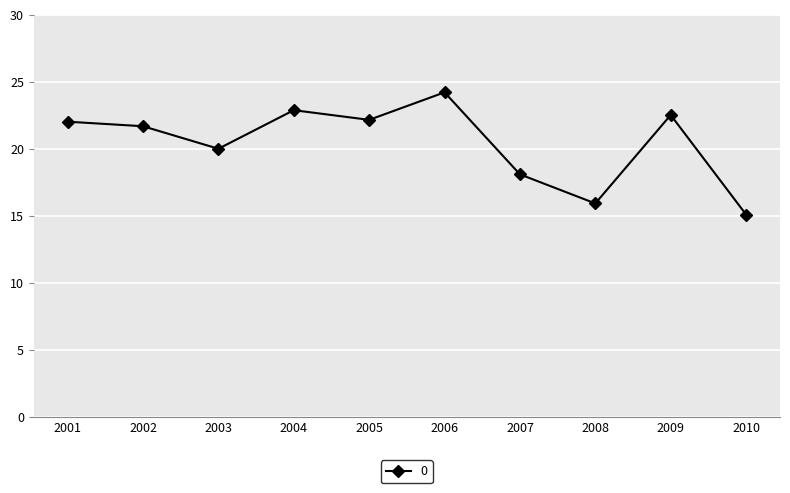

What is the sum of the values at 2006 and 2010?

39.3